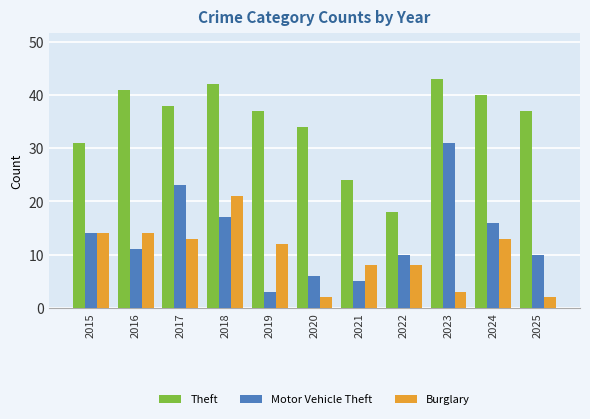

Read the Motor Vehicle Theft value at 2024, to the nearest 5.

15